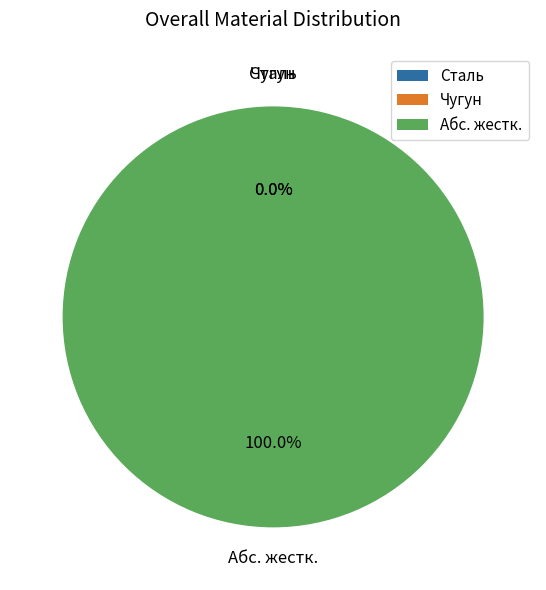

Count the number of slices in the pie.

3